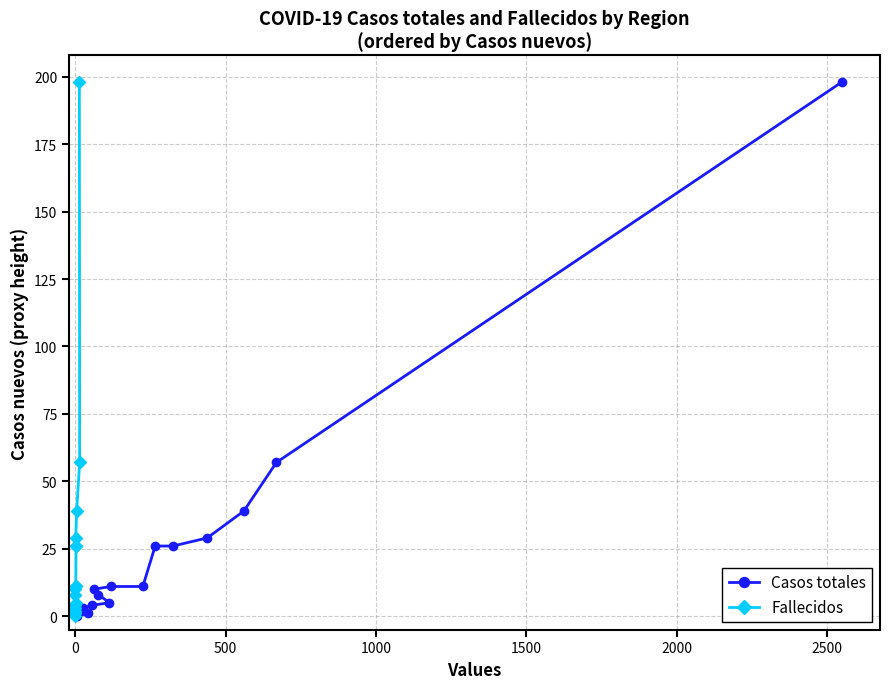

What is the highest value of the Casos totales series?

198